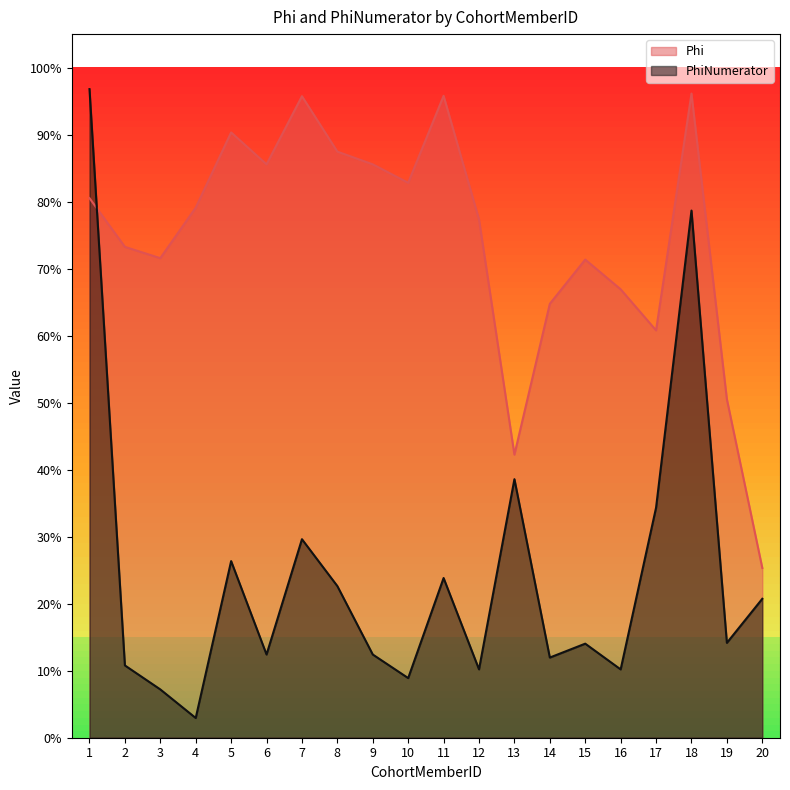

True or false: PhiNumerator has a value of 0.1 at 14.

True